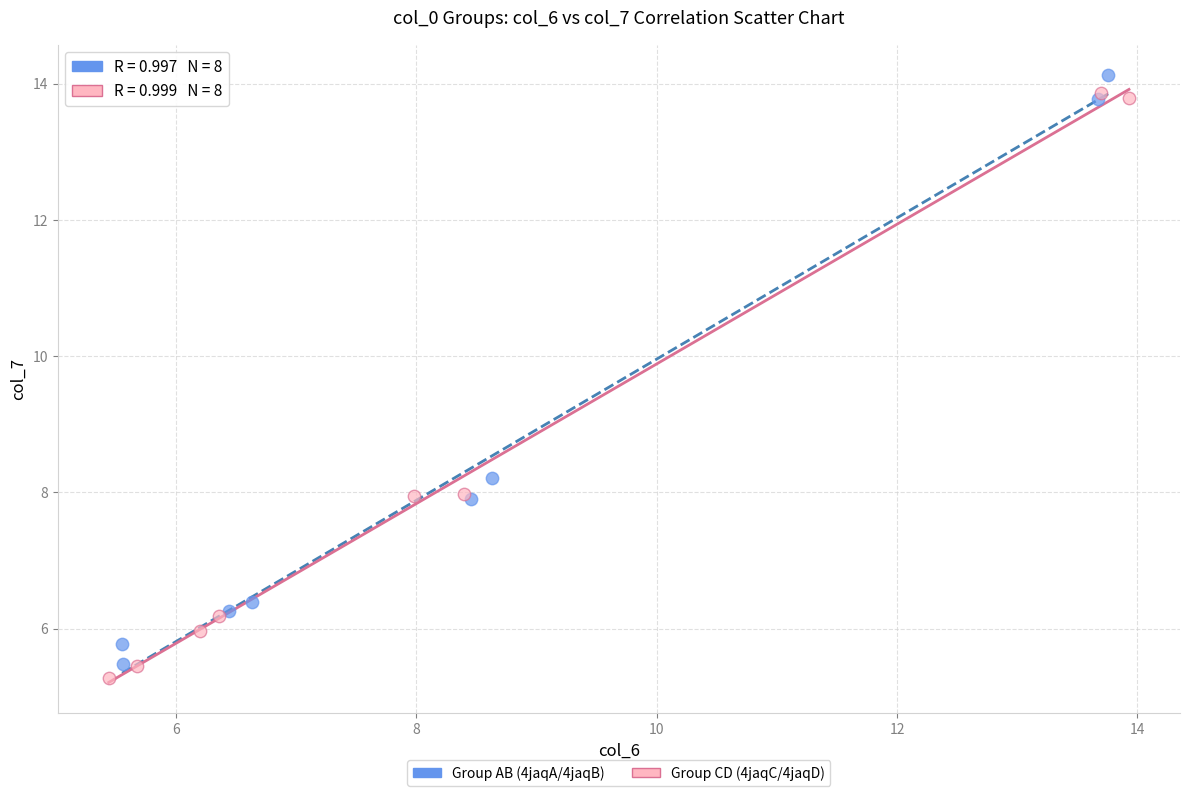

What are all the series names shown in the legend?

Group AB (4jaqA/4jaqB), Group CD (4jaqC/4jaqD)